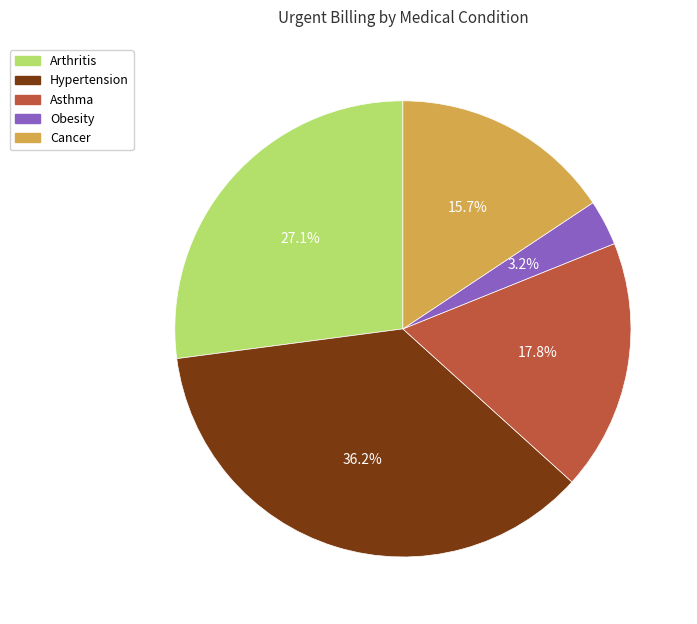

Is there any slice that represents more than half of the pie?

No